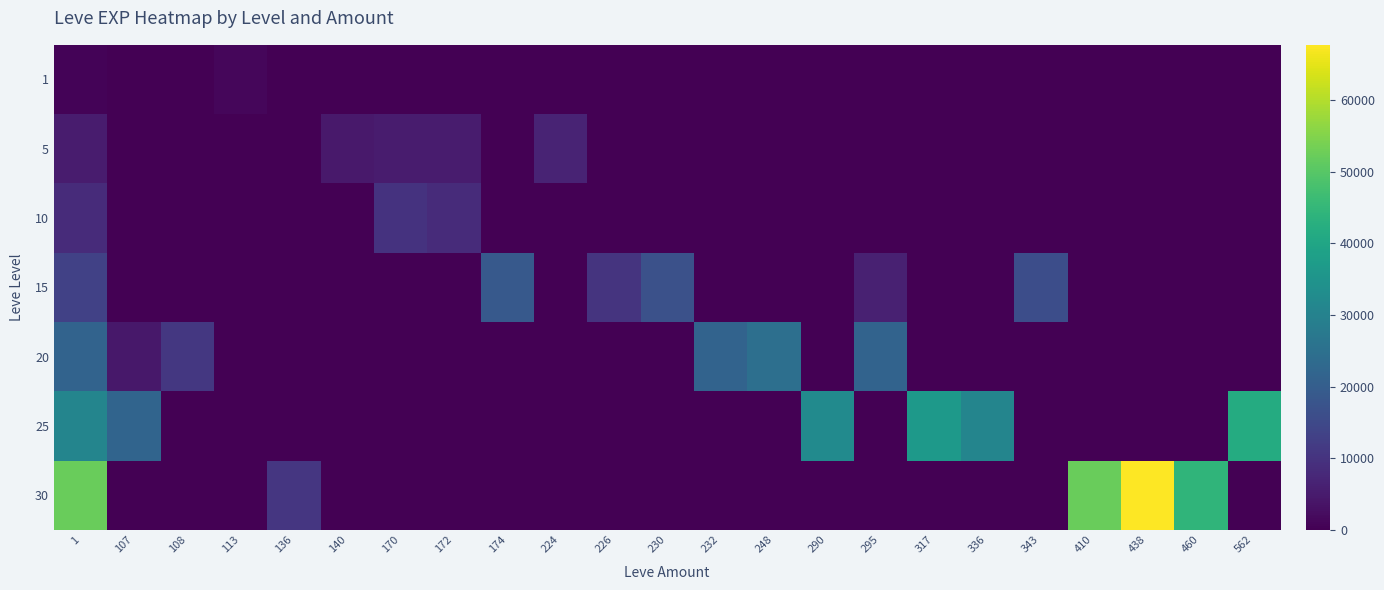

Which series has the largest total across all categories?

30